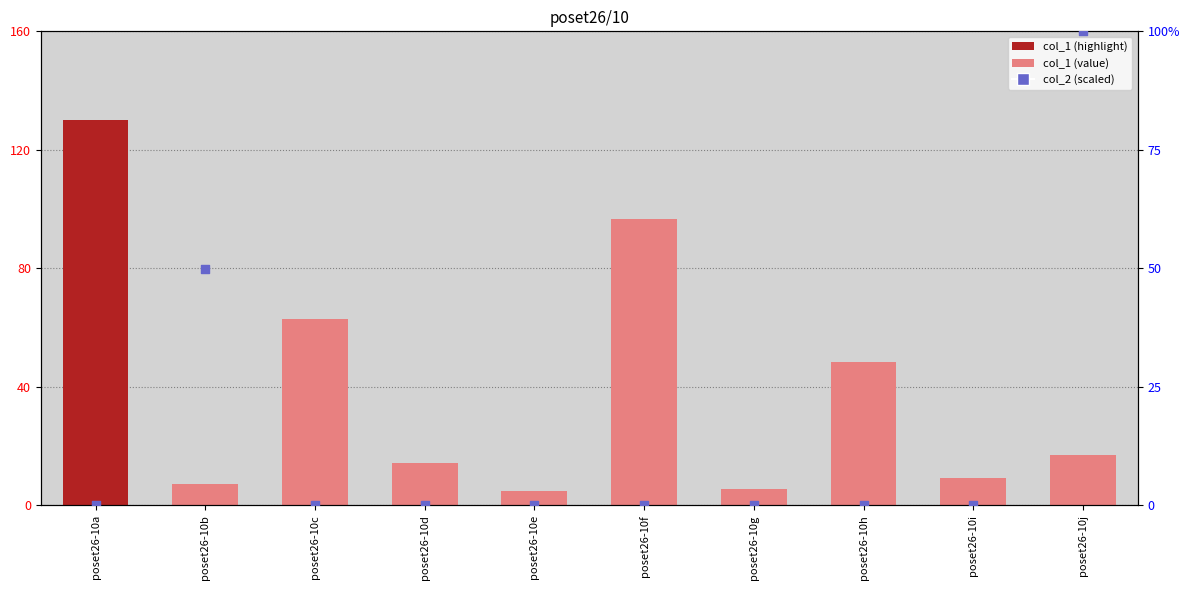

Which series reaches the minimum Y coordinate?

col_2 (scaled)